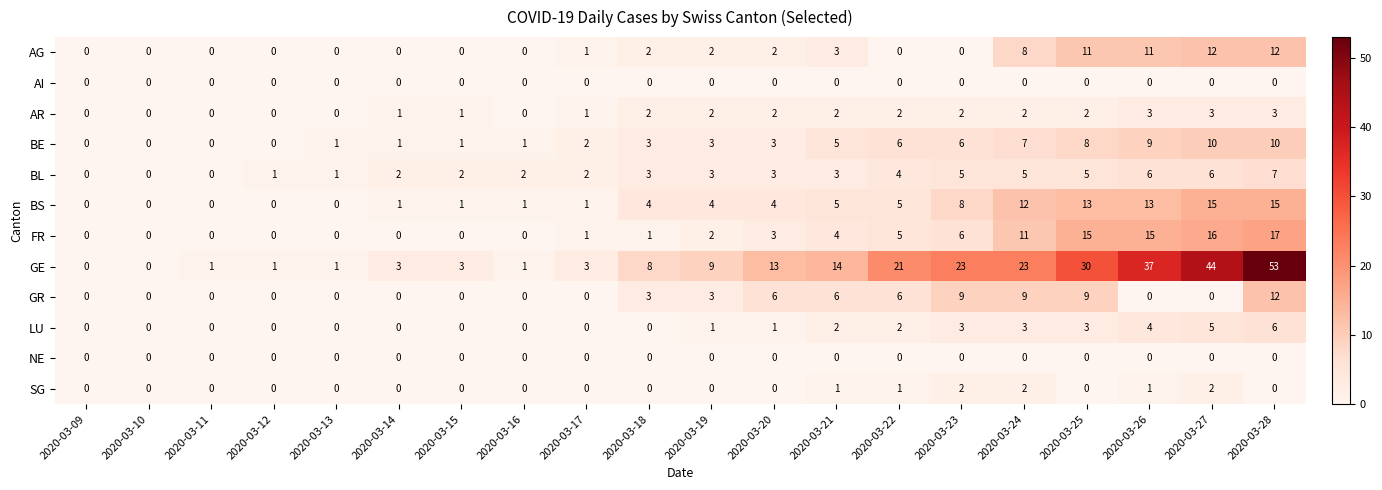

At which category does the chart reach its peak across all series?

2020-03-28